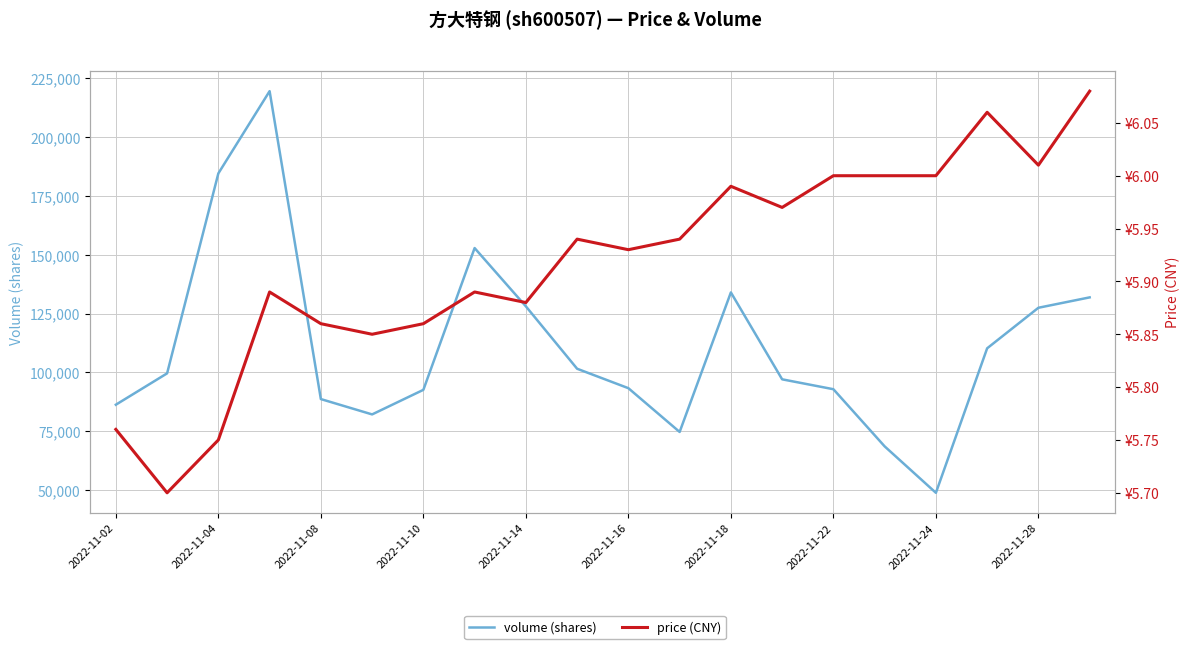

What is the highest value of the volume (shares) series?

219541.0